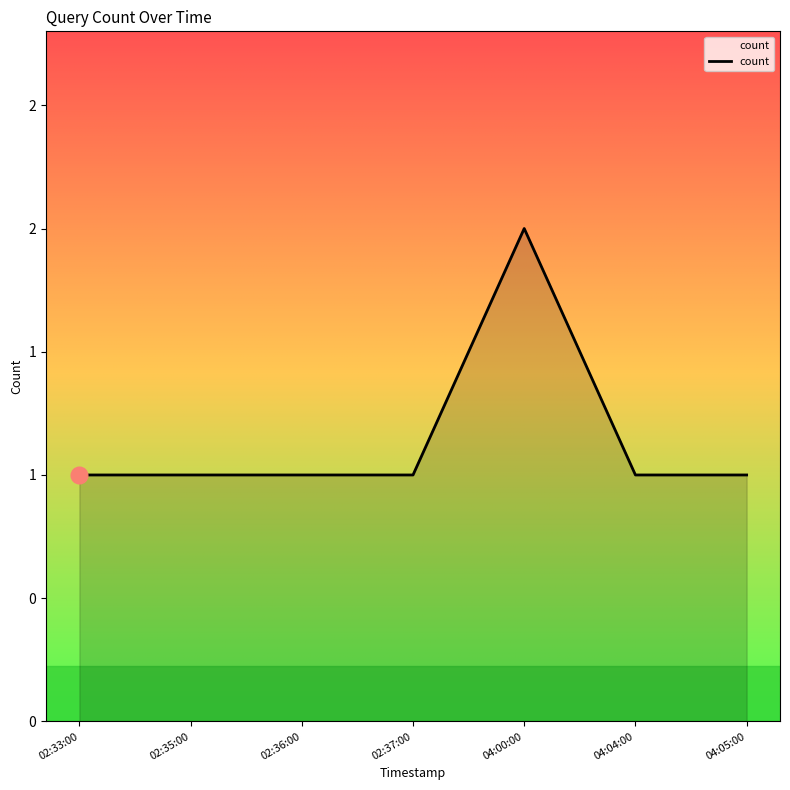

Does the chart have visible grid lines?

No